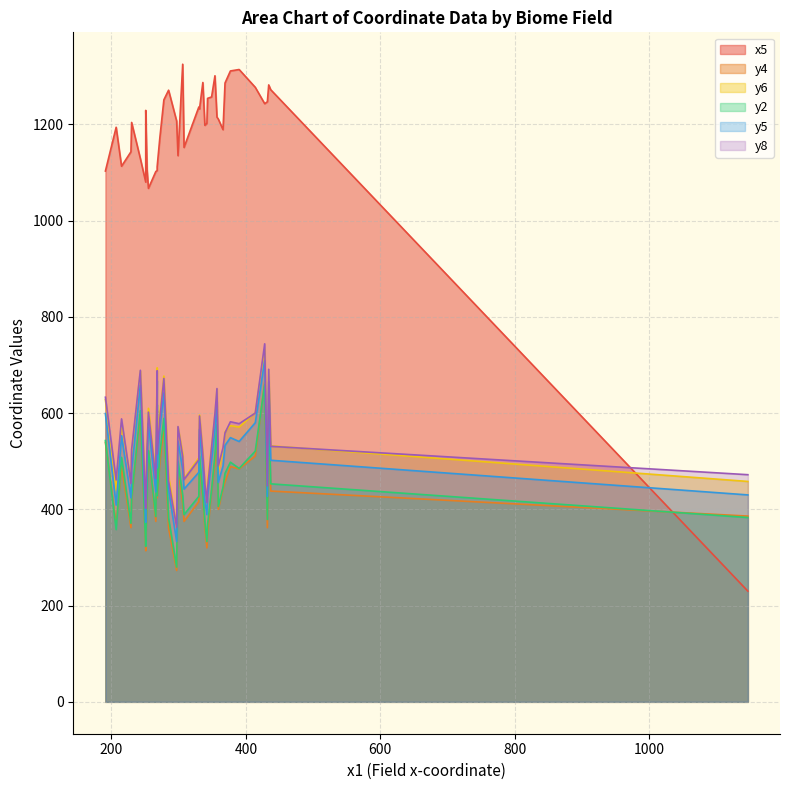

Rank the series at 207 from highest to lowest value.

x5, y8, y6, y5, y4, y2